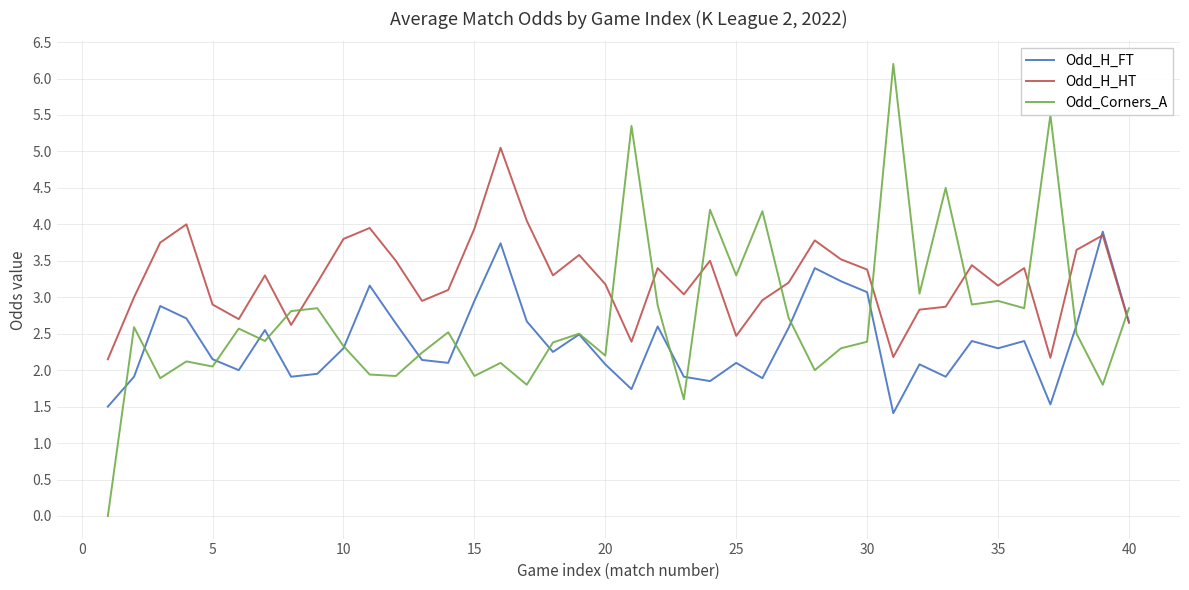

Which series ends up on top after the final intersection of Odd_H_HT and Odd_Corners_A?

Odd_Corners_A